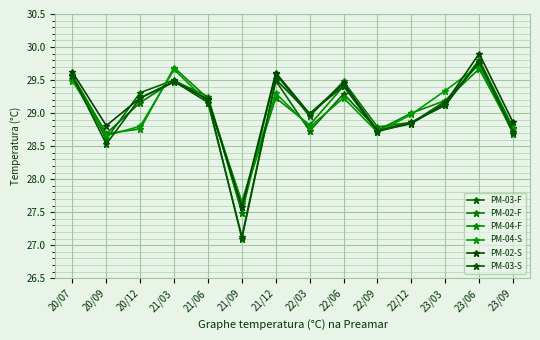

True or false: PM-03-F and PM-02-S cross at least once.

True